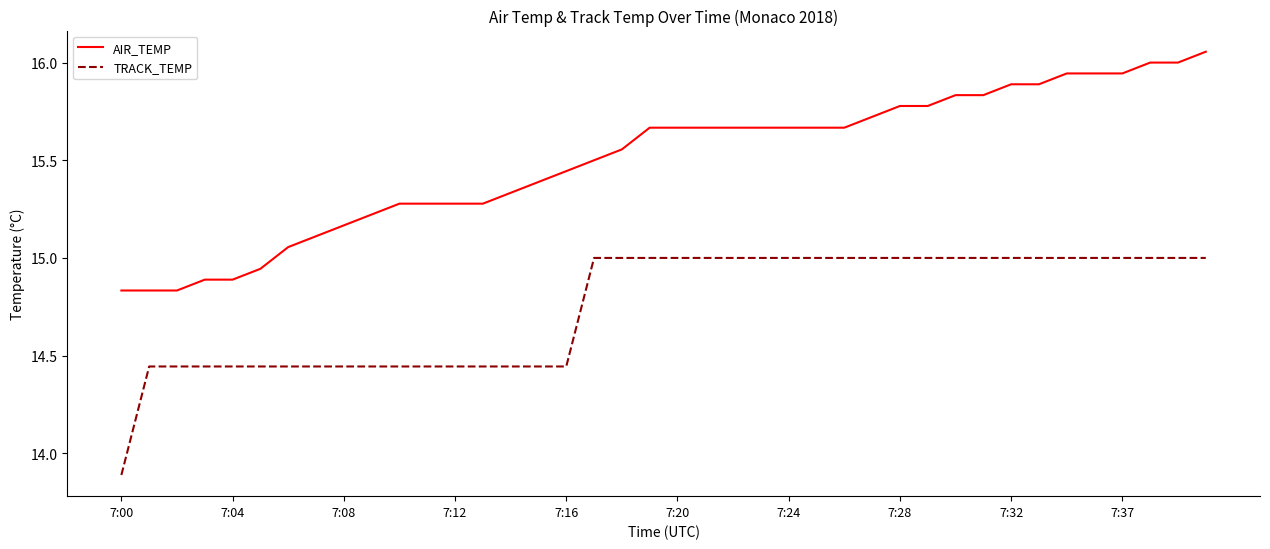

What is the lowest value of the TRACK_TEMP series?

13.9